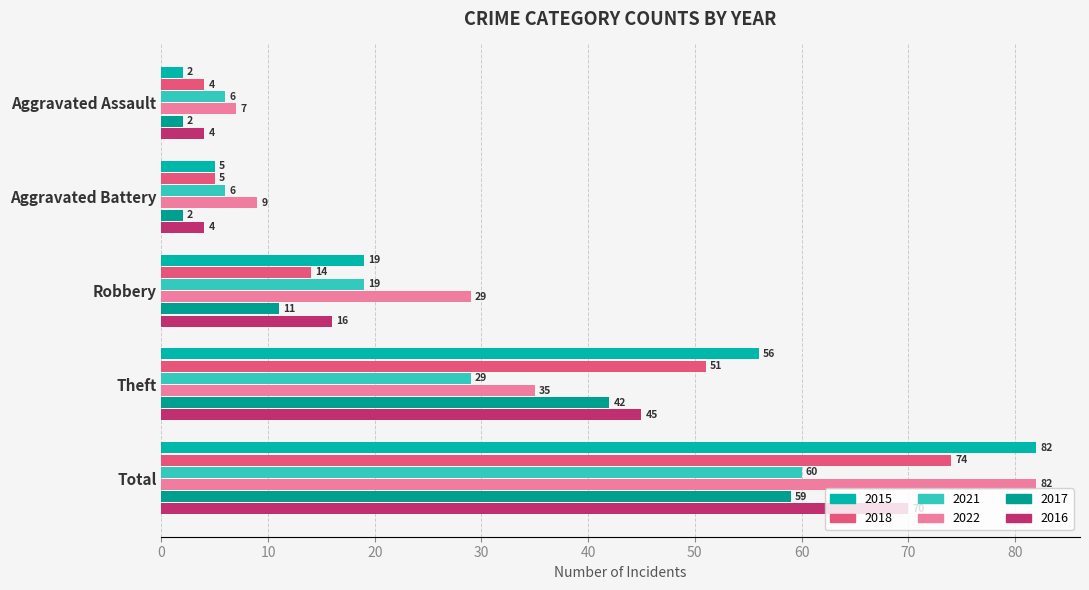

Reading left to right, extract all data points from this chart.

2015: Aggravated Assault=2	Aggravated Battery=5	Robbery=19	Theft=56	Total=82
2018: Aggravated Assault=4	Aggravated Battery=5	Robbery=14	Theft=51	Total=74
2021: Aggravated Assault=6	Aggravated Battery=6	Robbery=19	Theft=29	Total=60
2022: Aggravated Assault=7	Aggravated Battery=9	Robbery=29	Theft=35	Total=82
2017: Aggravated Assault=2	Aggravated Battery=2	Robbery=11	Theft=42	Total=59
2016: Aggravated Assault=4	Aggravated Battery=4	Robbery=16	Theft=45	Total=70